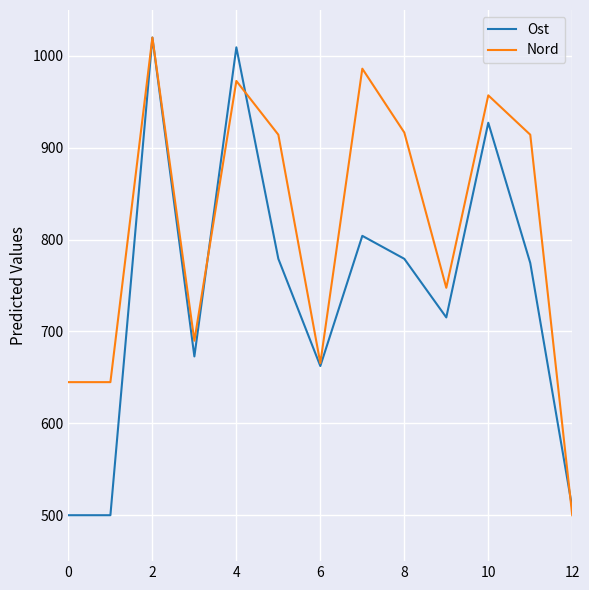

True or false: Ost has more than 0 points higher than both neighbors.

True